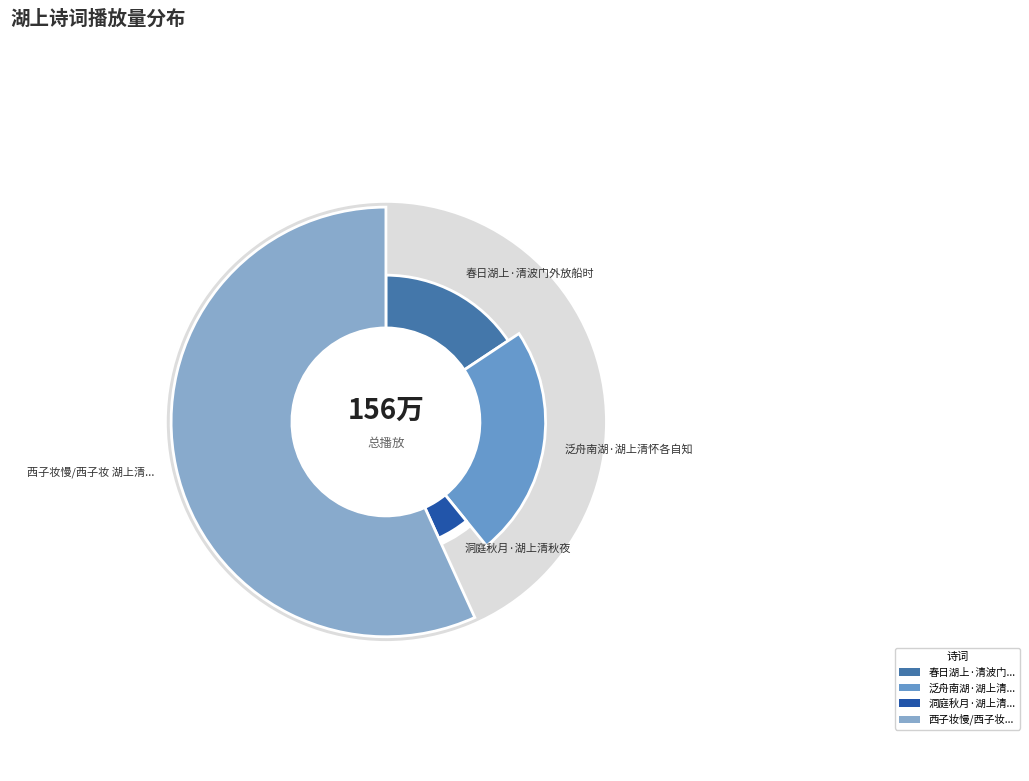

Which category has the smallest portion of the pie?

洞庭秋月·湖上清秋夜